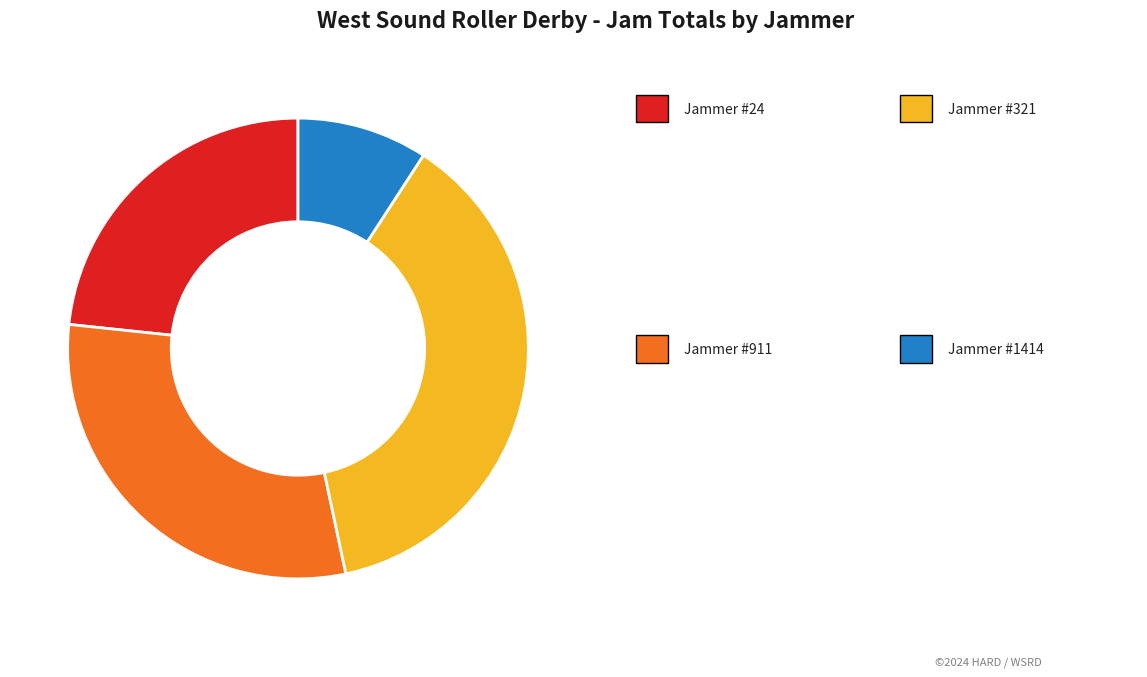

Does any single category account for the majority?

No